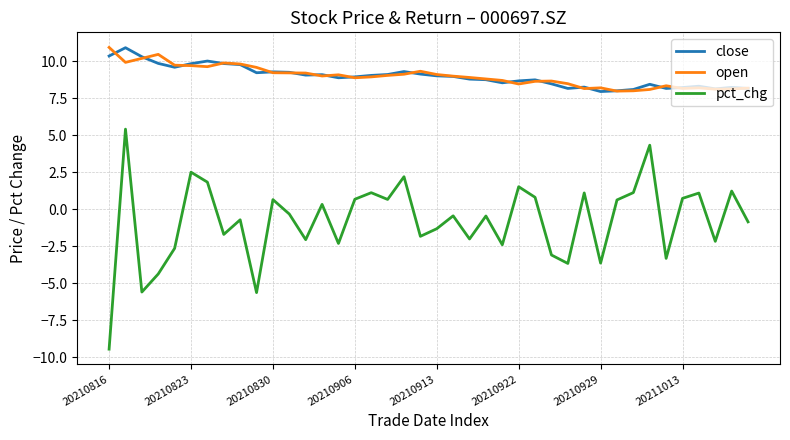

How many lines are shown in the chart?

3